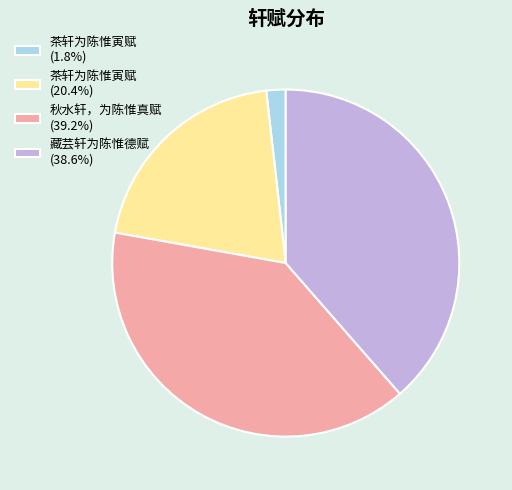

Approximately how many times larger is the value at 藏芸轩为陈惟德赋 (38.6%) compared to 茶轩为陈惟寅赋 (1.8%)?

21.4